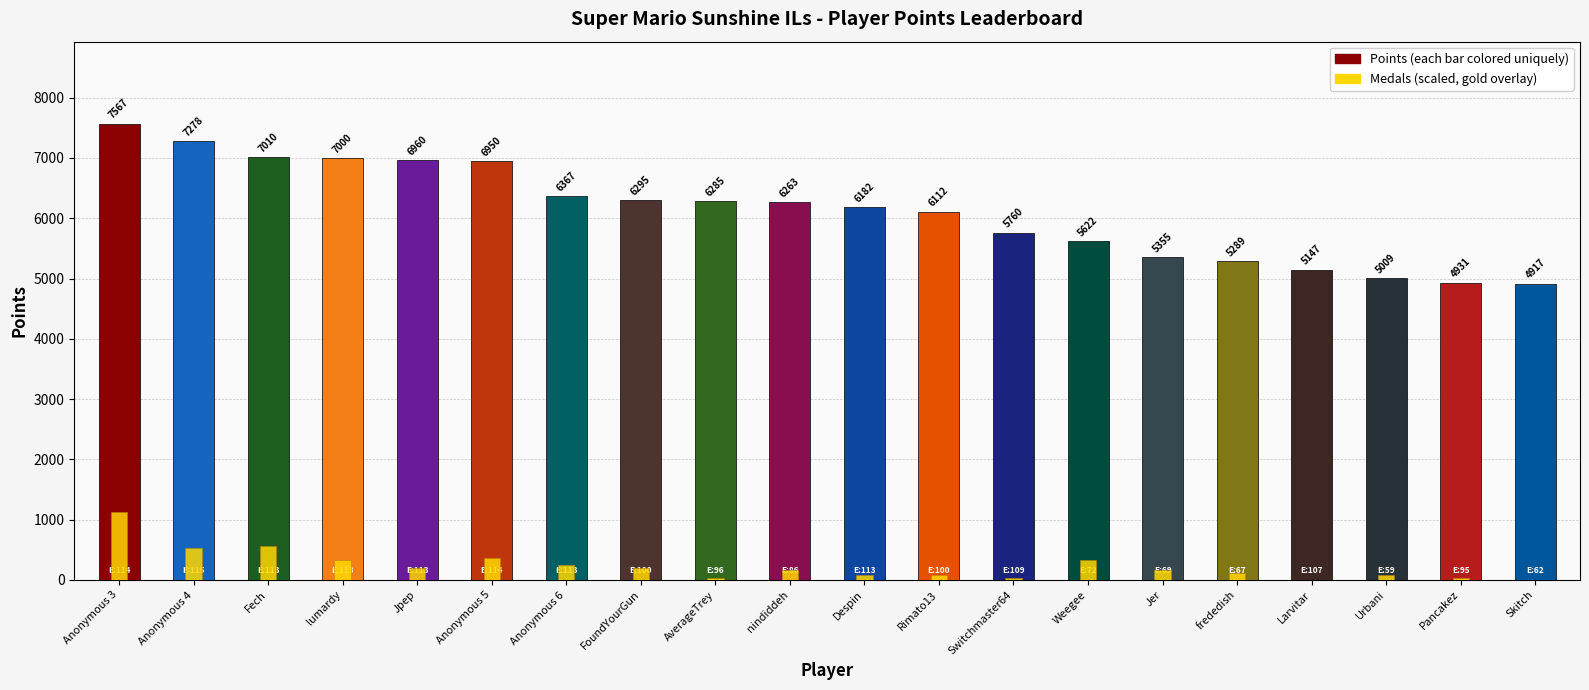

Which series changed the most between nindiddeh and Larvitar?

Points